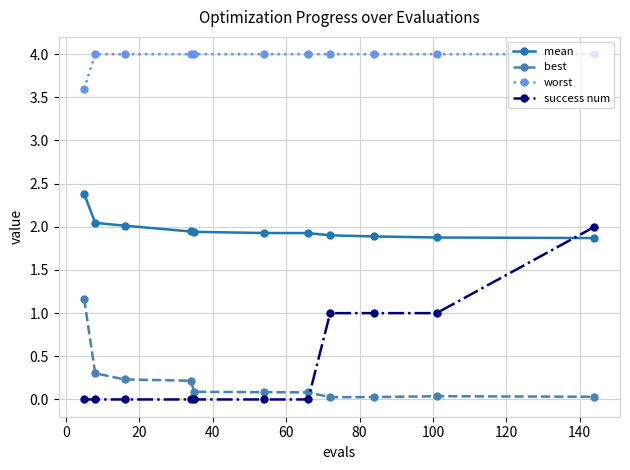

True or false: mean and best cross at least once.

False